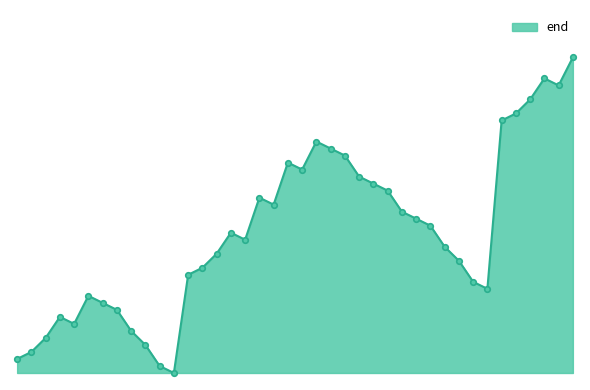

Rank the categories by value from highest to lowest.

9028853, 9028850, 9028849, 9028847, 9028844, 9028844, 9028841, 9028840, 9028837, 9028838, 9028837, 9028836, 9028835, 9028832, 9028833, 9028832, 9028831, 9028830, 9028827, 9028828, 9028827, 9028825, 9028825, 9028822, 9028822, 9028822, 9028821, 9028808, 9028819, 9028818, 9028815, 9028816, 9028815, 9028813, 9028813, 9028810, 9028810, 9028810, 9028809, 9028808